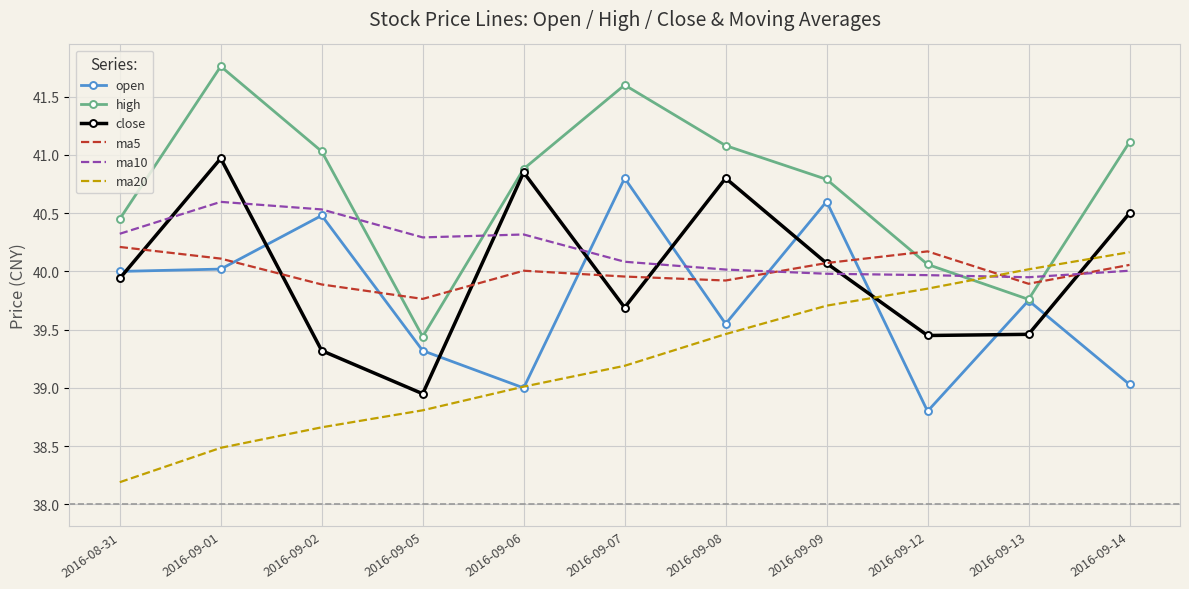

Which series has the largest range (max minus min)?

high